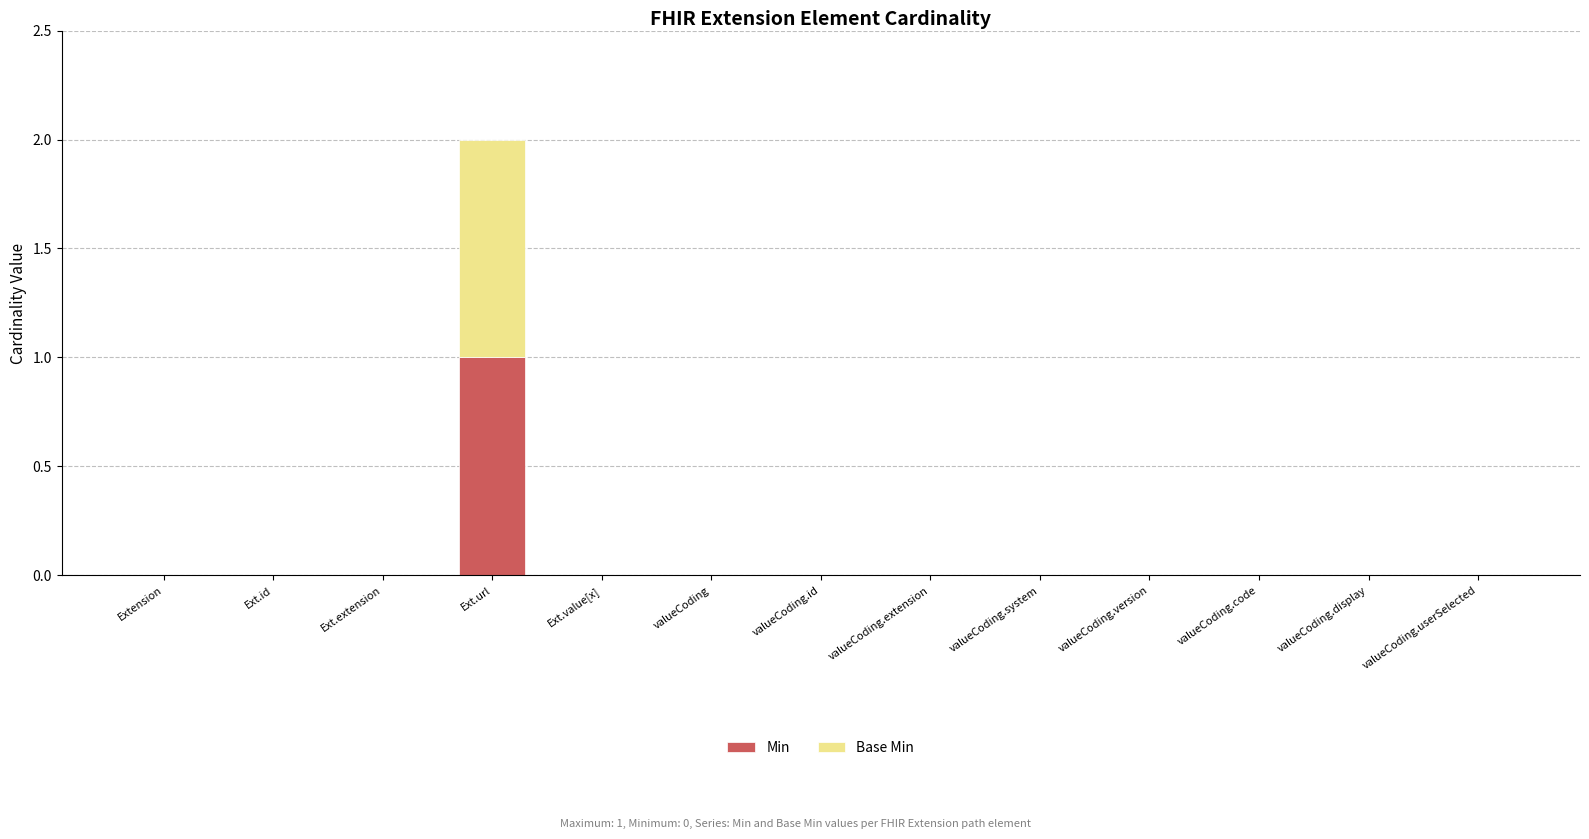

At which category is the sum across all series the highest?

Ext.url